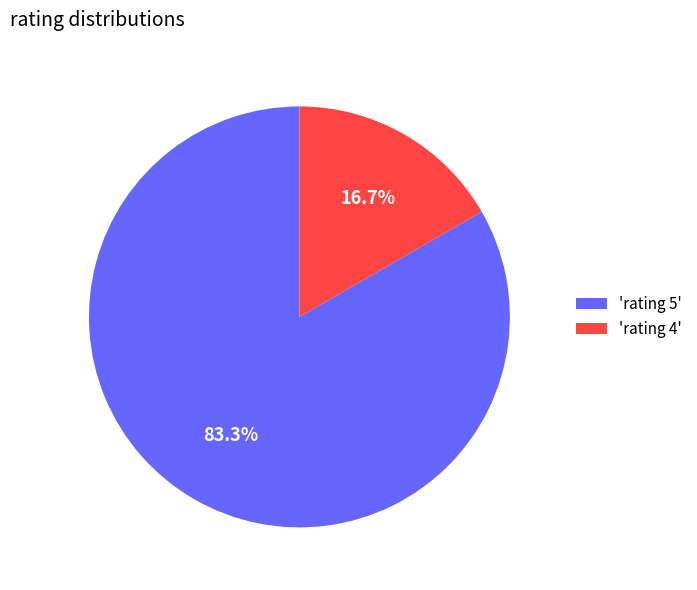

Approximately how many times larger is the value at 'rating 5' compared to 'rating 4'?

5.0